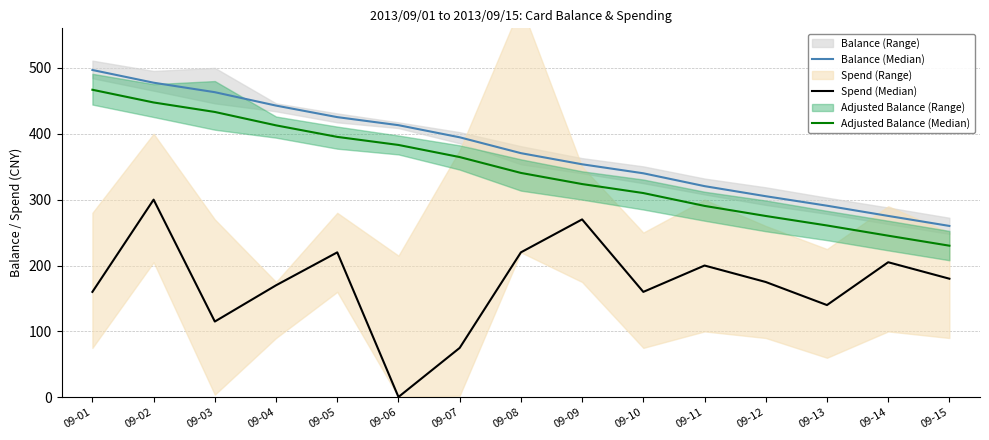

What is the total value across all series at 09-09?

947.3